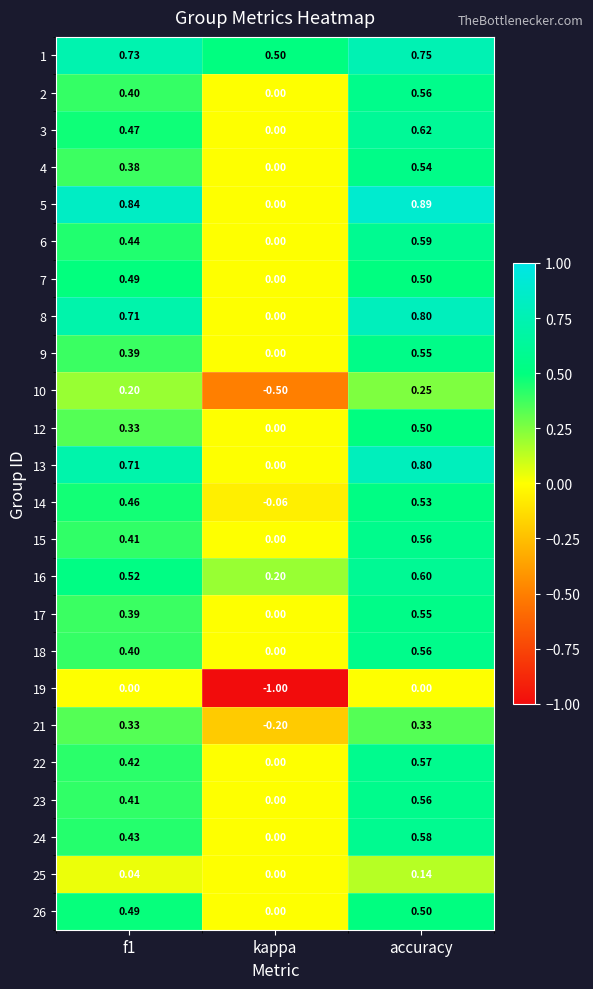

Which category has the lowest value across all series?

kappa